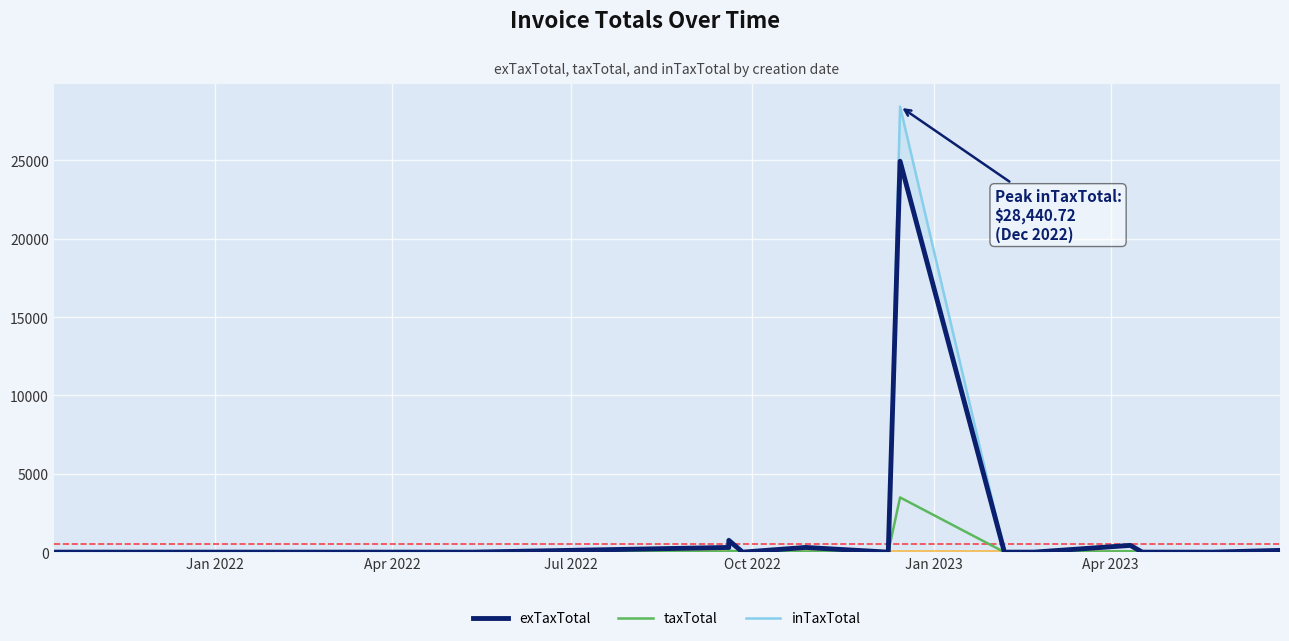

How many lines are shown in the chart?

3